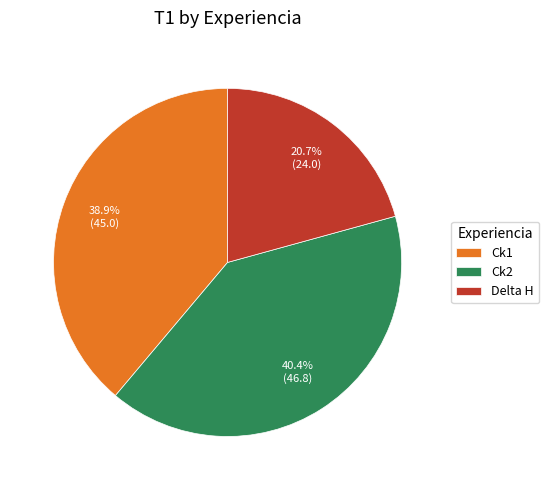

Is there any slice that represents more than half of the pie?

No